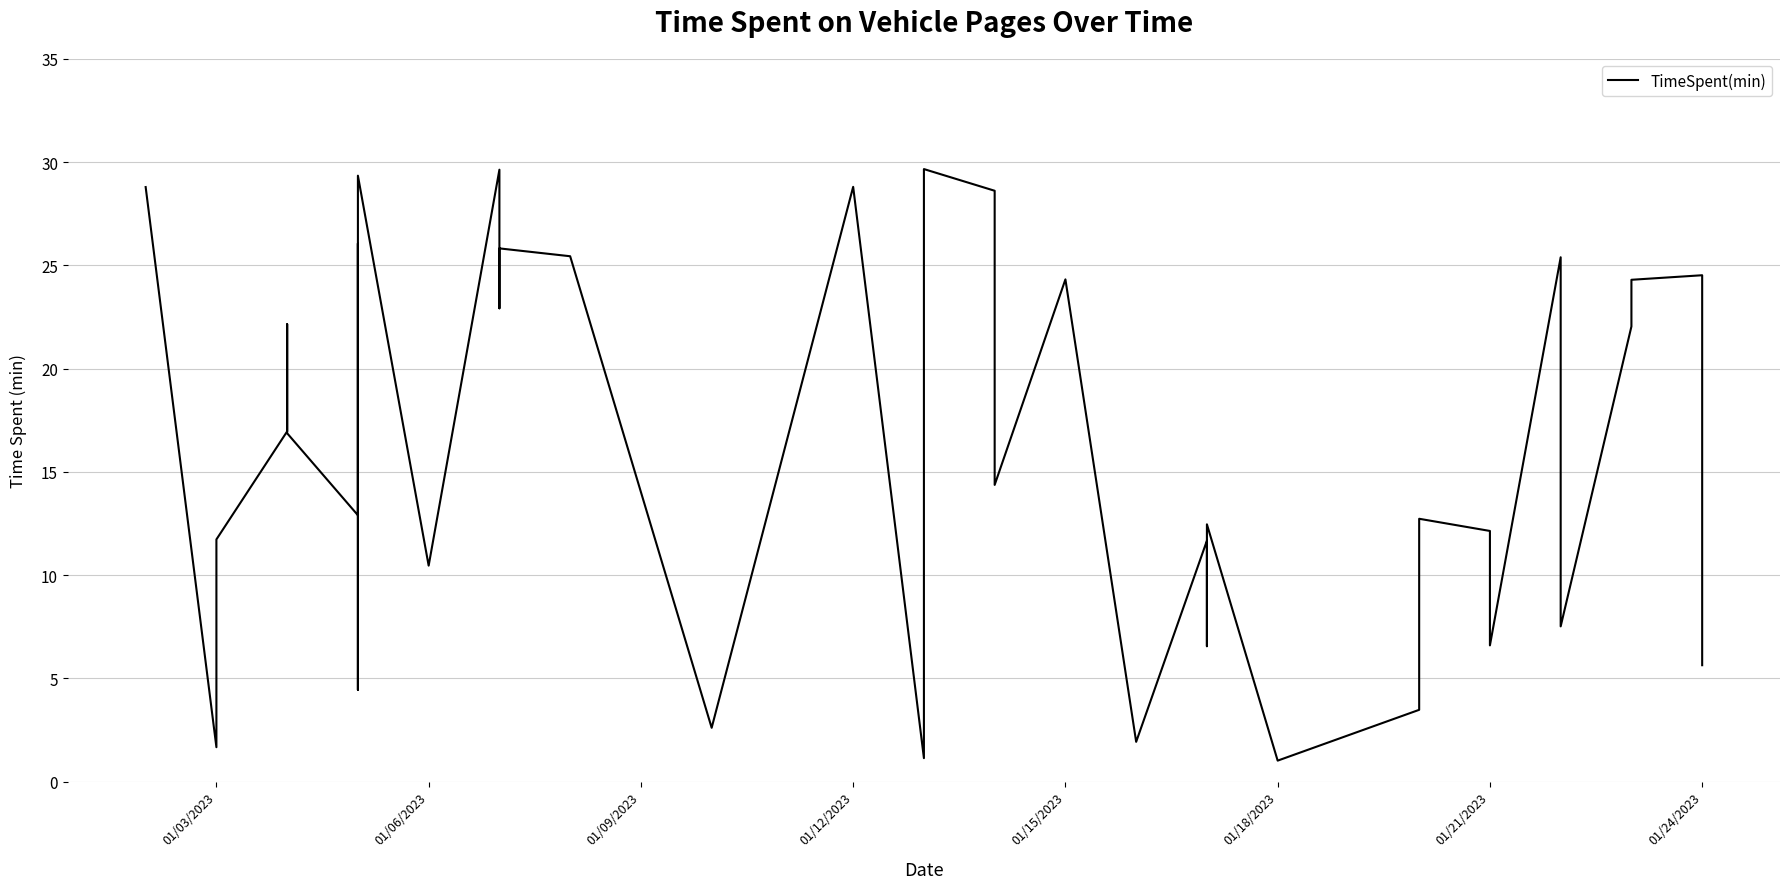

Does the chart display data point markers on the line(s)?

No